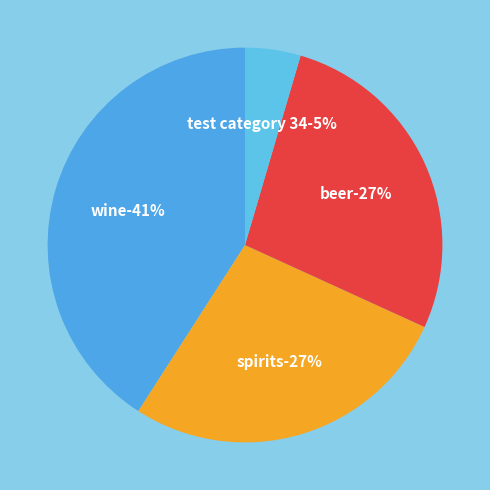

What is the total percentage of spirits and beer?

54.5%